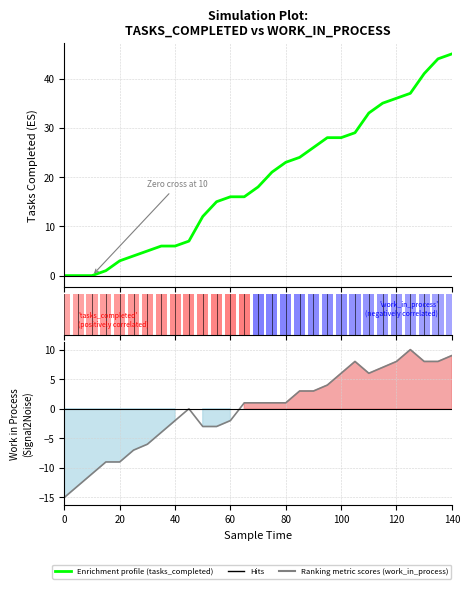

What is the value of the 23rd point from the left?

33